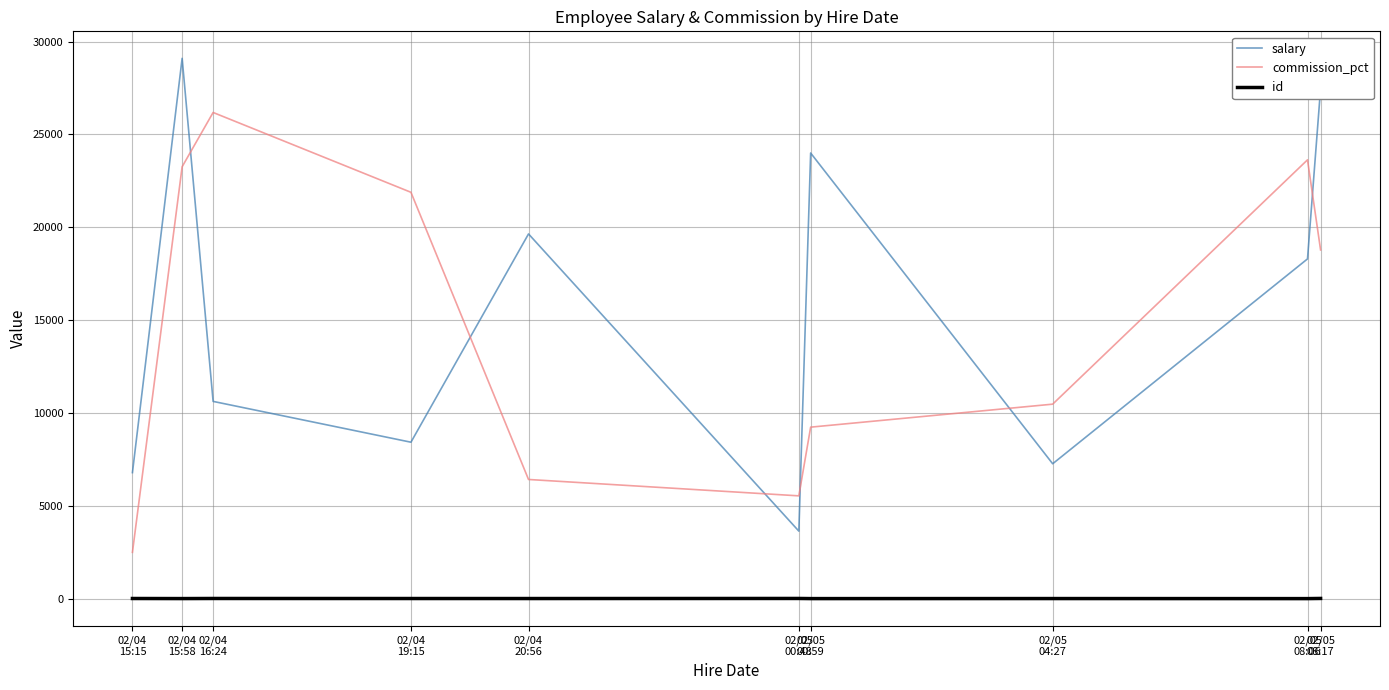

What is the sum of all commission_pct values?

147886